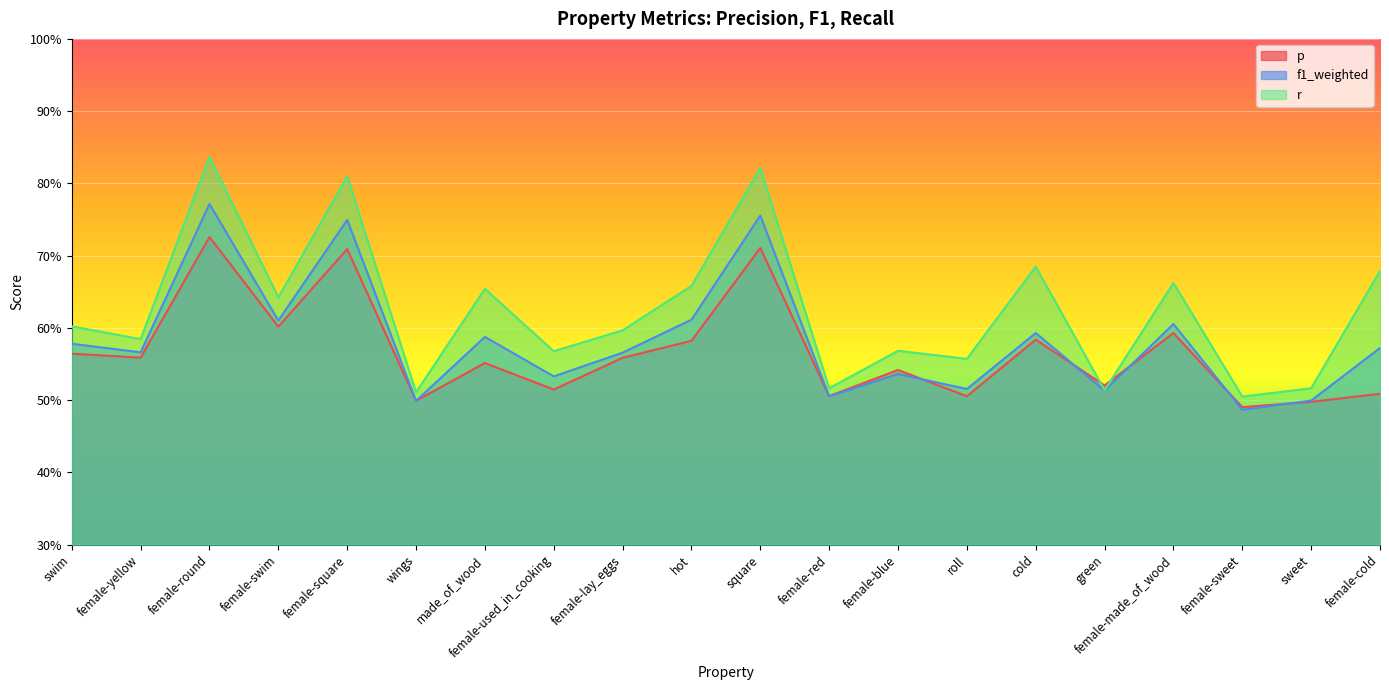

Reading right to left, what are all the values shown in this chart?

p: female-cold=0.5	sweet=0.5	female-sweet=0.5	female-made_of_wood=0.6	green=0.5	cold=0.6	roll=0.5	female-blue=0.5	female-red=0.5	square=0.7	hot=0.6	female-lay_eggs=0.6	female-used_in_cooking=0.5	made_of_wood=0.6	wings=0.5	female-square=0.7	female-swim=0.6	female-round=0.7	female-yellow=0.6	swim=0.6
f1_weighted: female-cold=0.6	sweet=0.5	female-sweet=0.5	female-made_of_wood=0.6	green=0.5	cold=0.6	roll=0.5	female-blue=0.5	female-red=0.5	square=0.8	hot=0.6	female-lay_eggs=0.6	female-used_in_cooking=0.5	made_of_wood=0.6	wings=0.5	female-square=0.7	female-swim=0.6	female-round=0.8	female-yellow=0.6	swim=0.6
r: female-cold=0.7	sweet=0.5	female-sweet=0.5	female-made_of_wood=0.7	green=0.5	cold=0.7	roll=0.6	female-blue=0.6	female-red=0.5	square=0.8	hot=0.7	female-lay_eggs=0.6	female-used_in_cooking=0.6	made_of_wood=0.7	wings=0.5	female-square=0.8	female-swim=0.6	female-round=0.8	female-yellow=0.6	swim=0.6